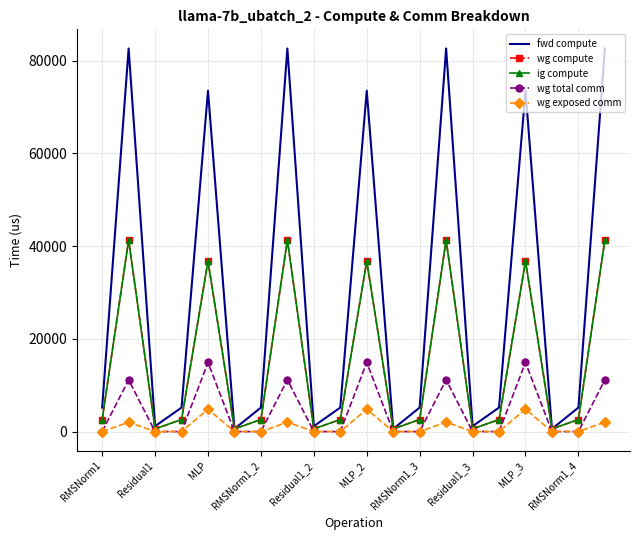

How many categories are shown in the chart?

20